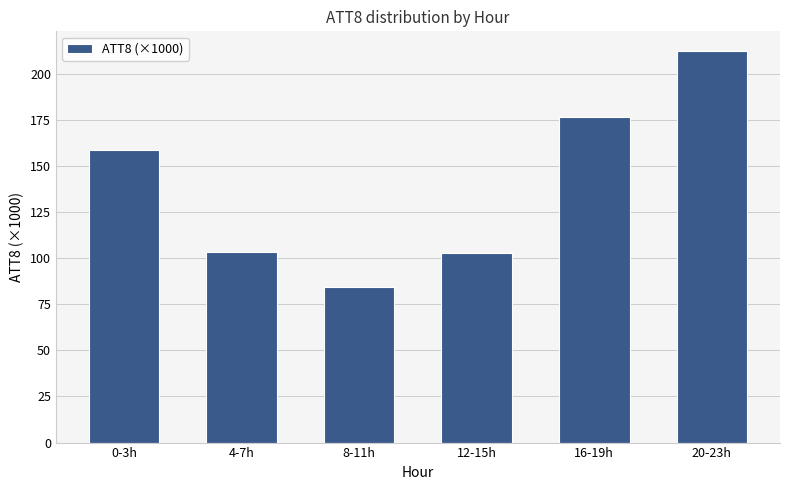

What is the sum of all values?

837.7